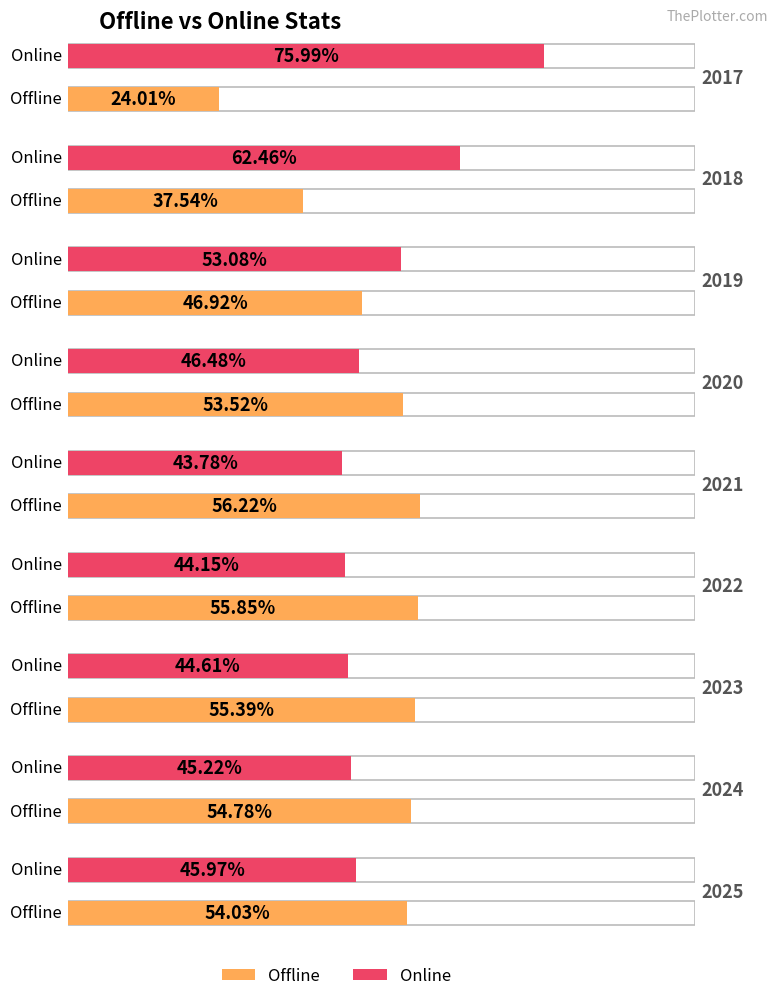

At which label does Online first exceed 45?

2017